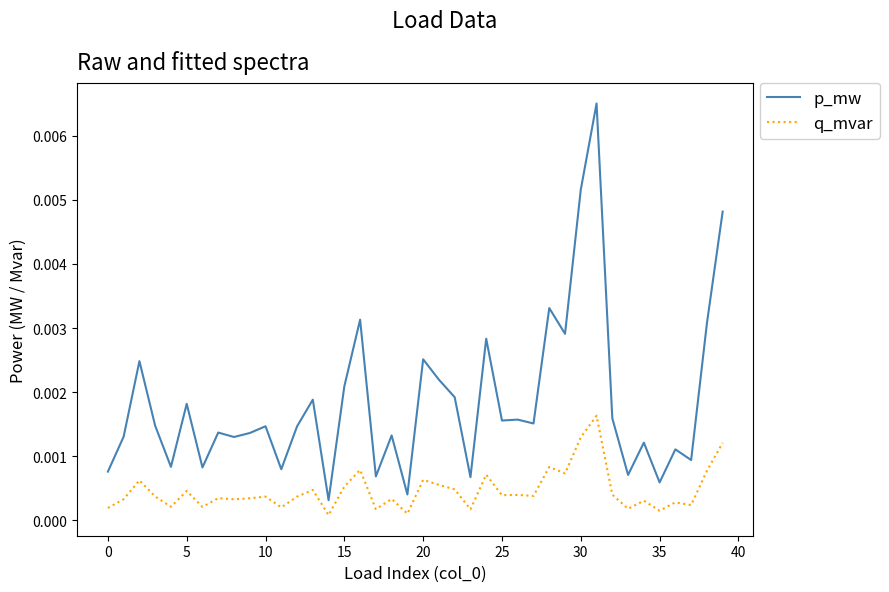

True or false: q_mvar and p_mw intersect in this chart.

False